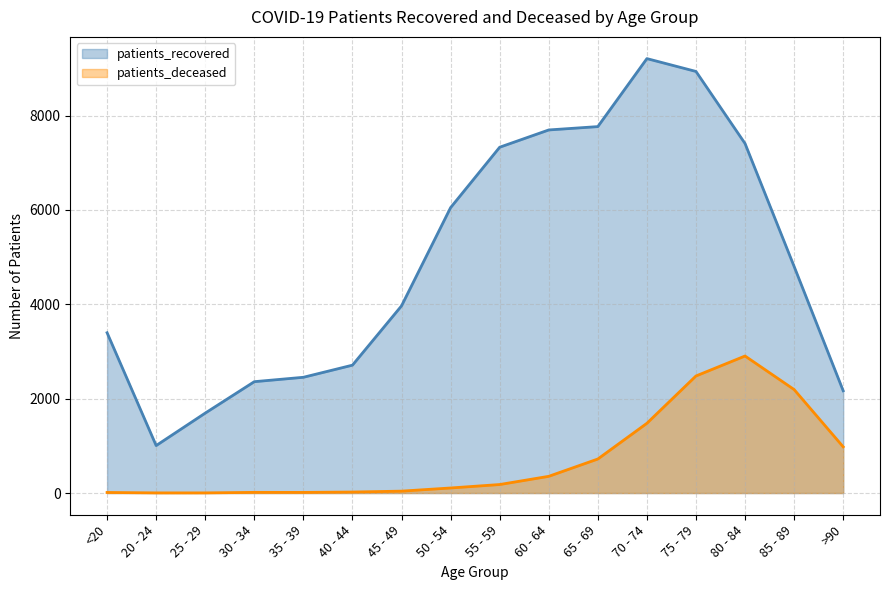

Which series has the widest spread of values?

patients_recovered